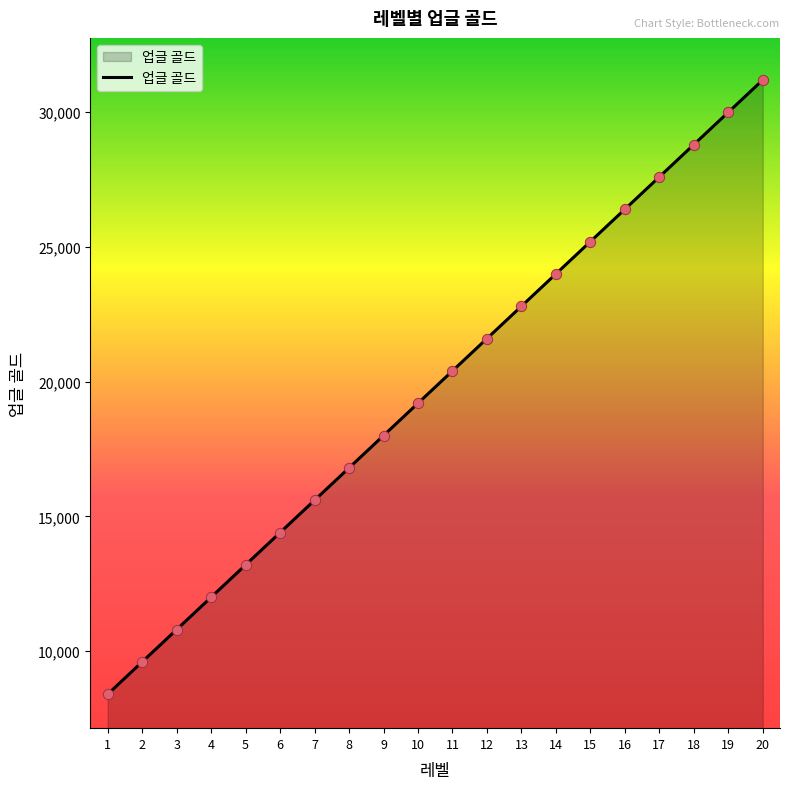

Approximately how many times larger is the value at 2 compared to 10?

0.5